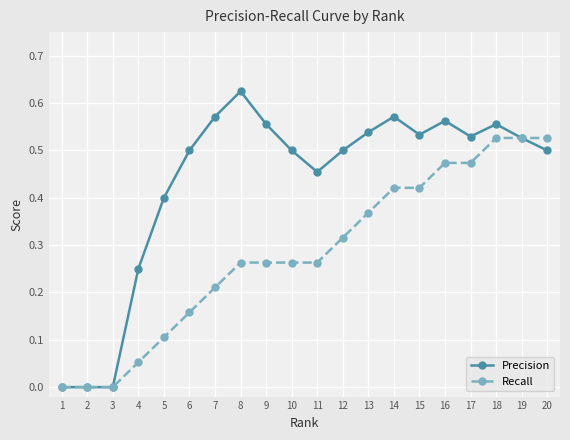

At which category does the chart reach its peak across all series?

8